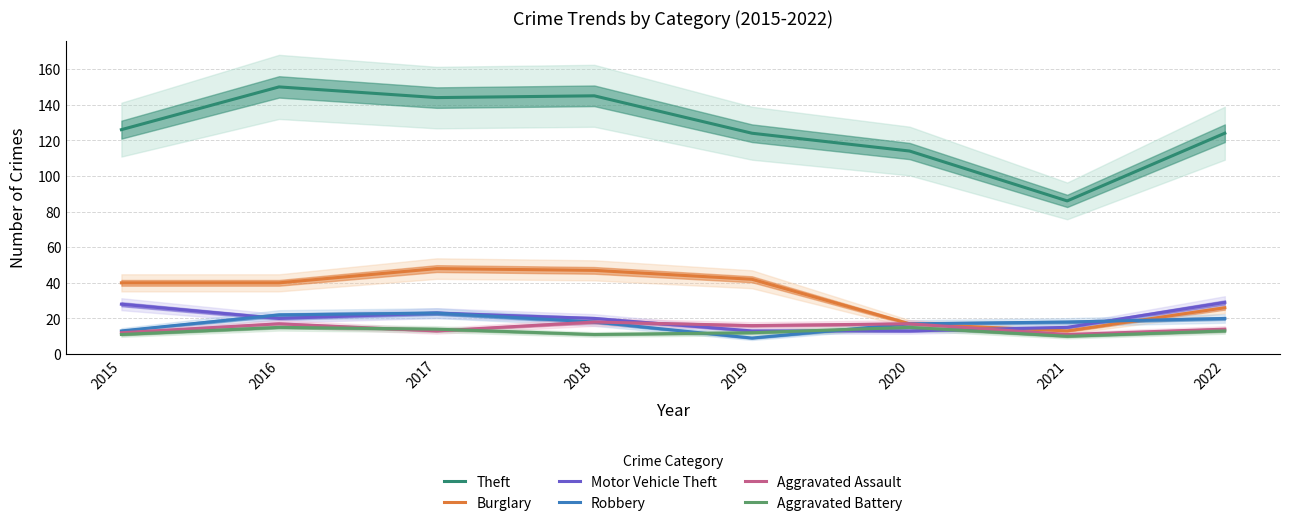

What are all the series names shown in the legend?

Theft, Burglary, Motor Vehicle Theft, Robbery, Aggravated Assault, Aggravated Battery